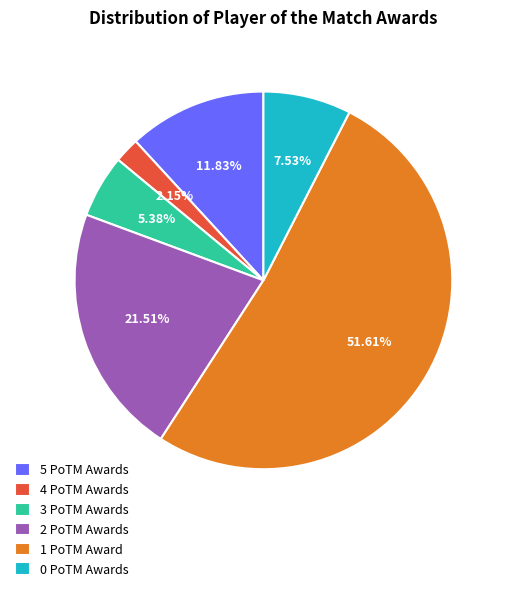

Is it true that 5 is 25% of the pie?

False